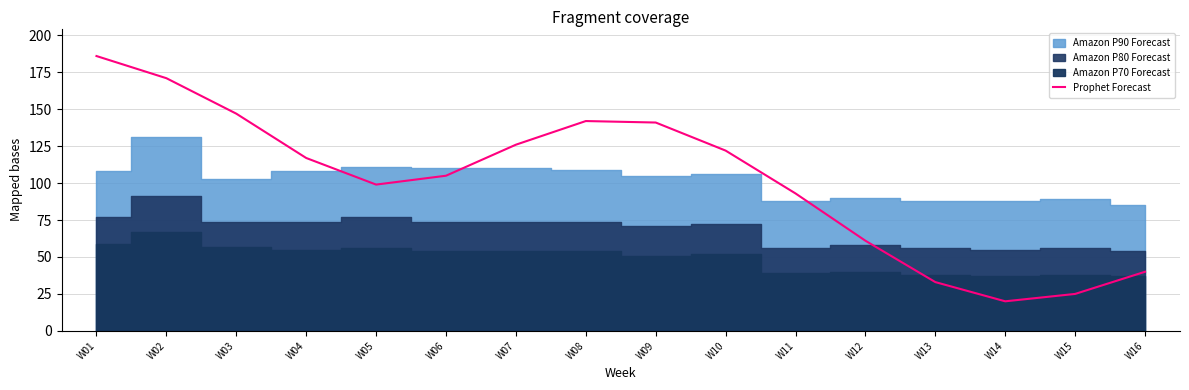

What is the average value?

102